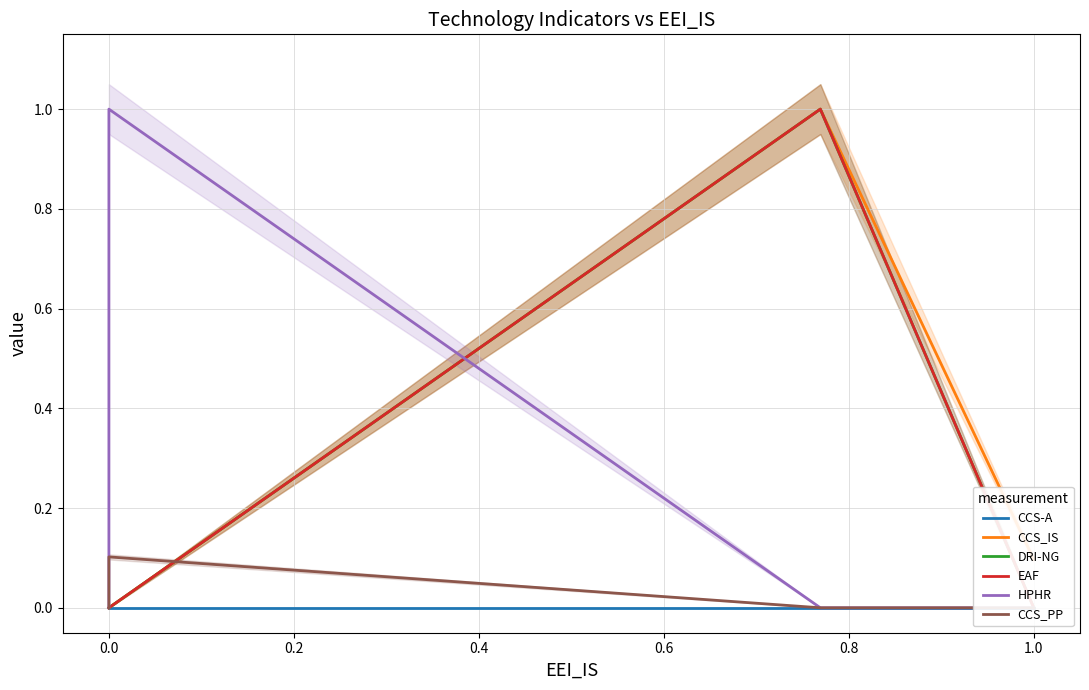

True or false: HPHR has more than 2 interior local peaks.

False